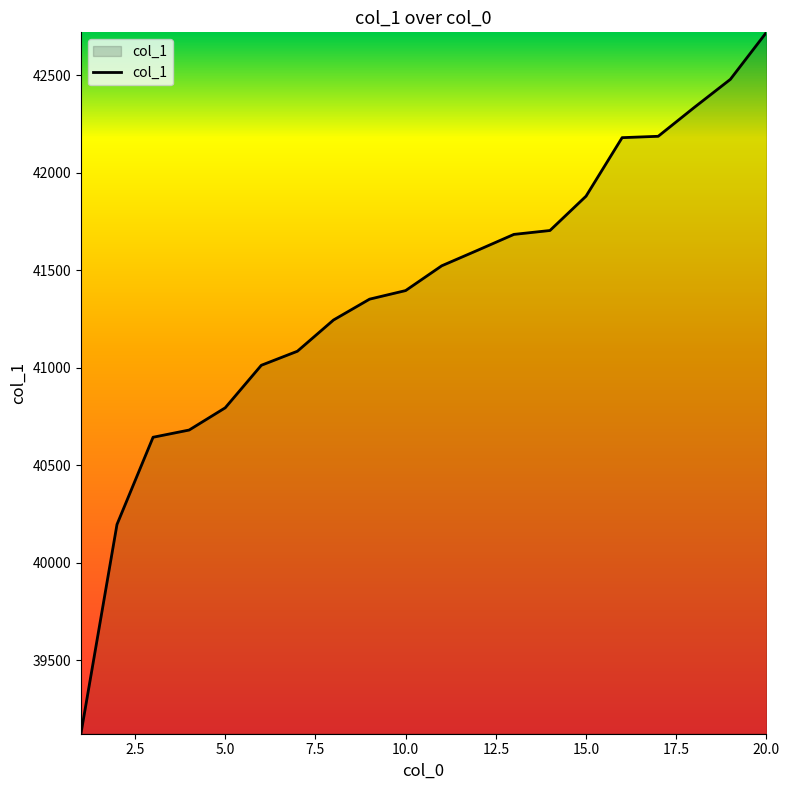

What is the smallest value displayed?

39123